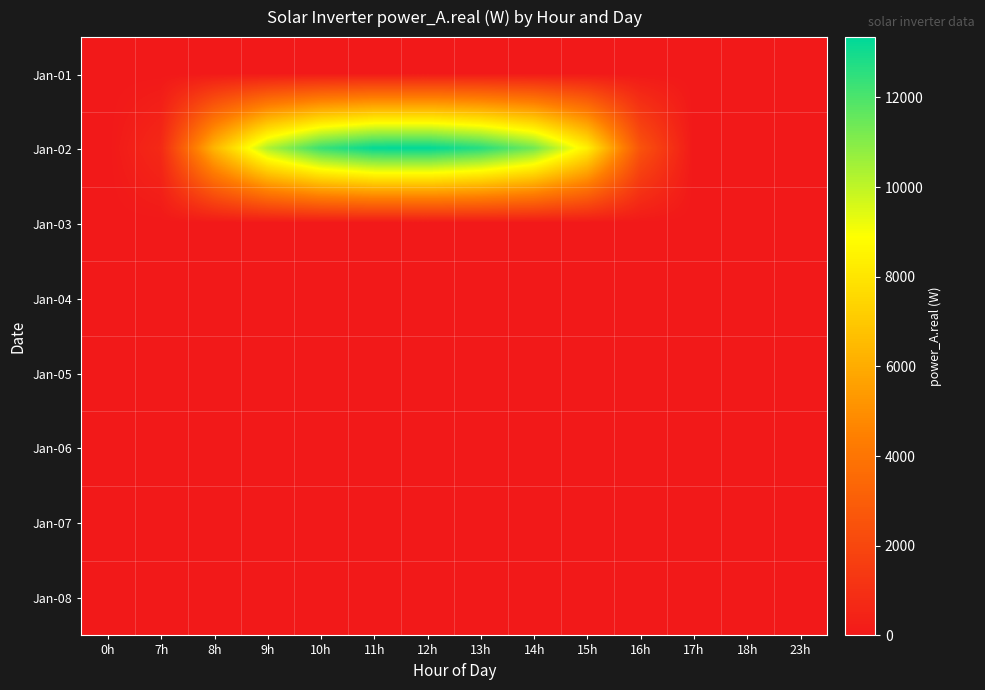

Which has a higher value, 7h or 16h?

7h